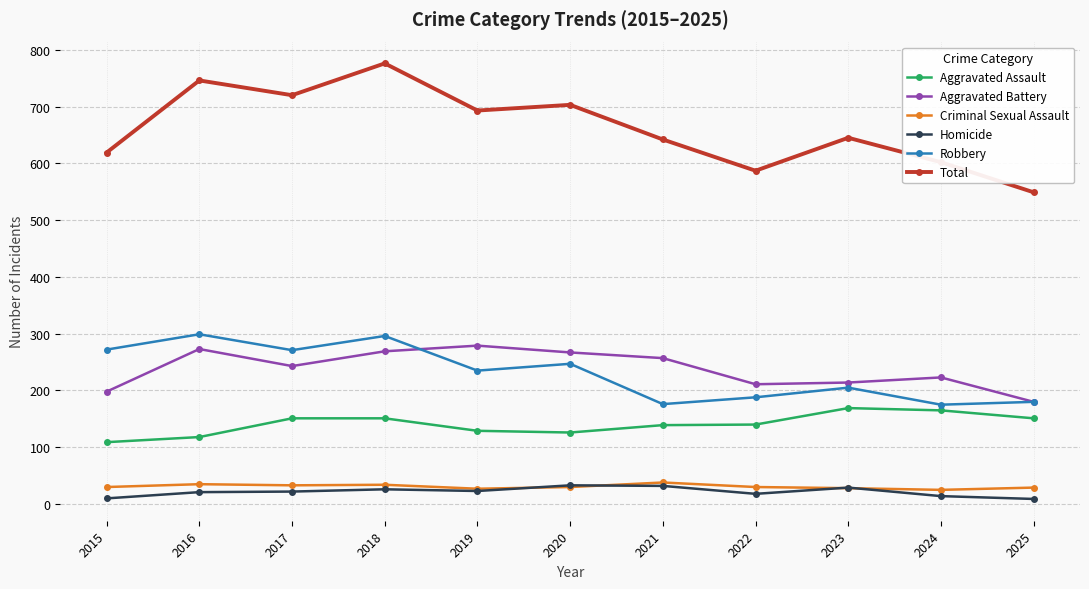

The value of Total at 2025 is 979. True or false?

False